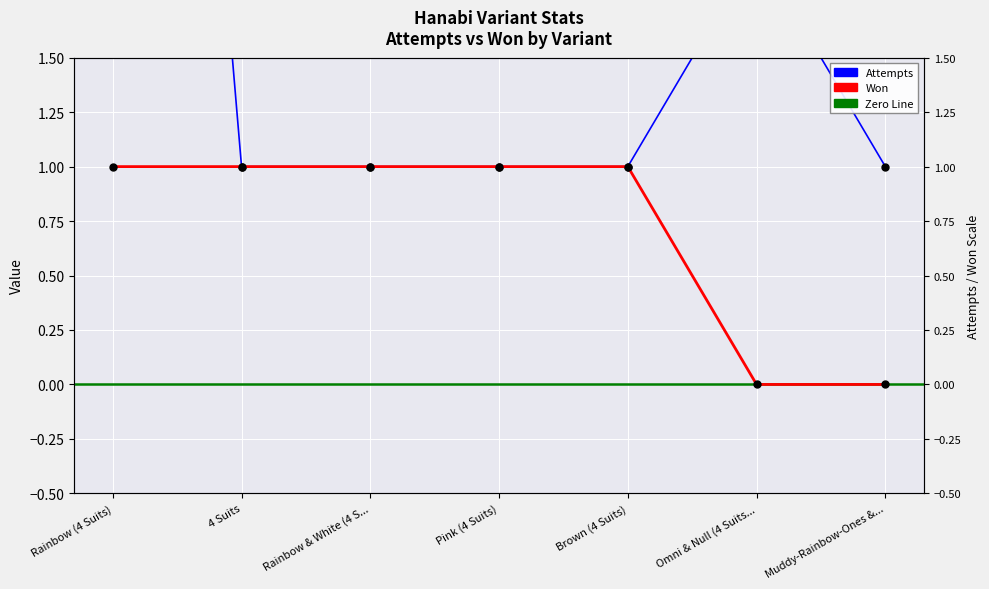

Which series has the widest spread of Y values?

Attempts